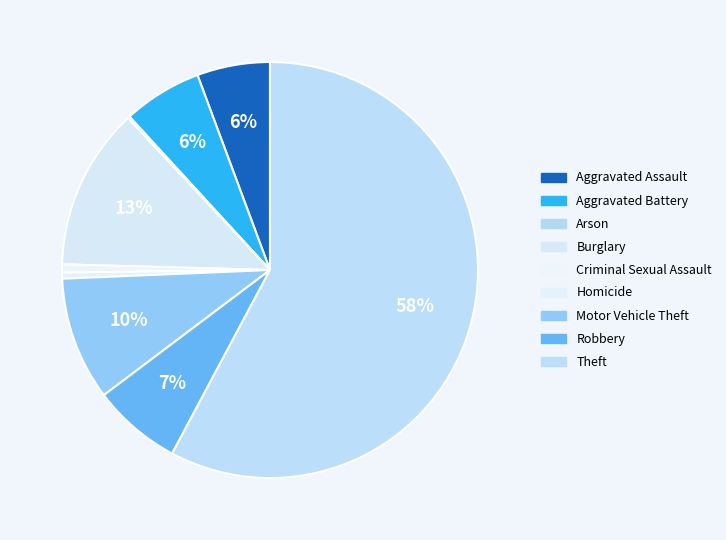

Is there a majority slice in this chart?

Yes